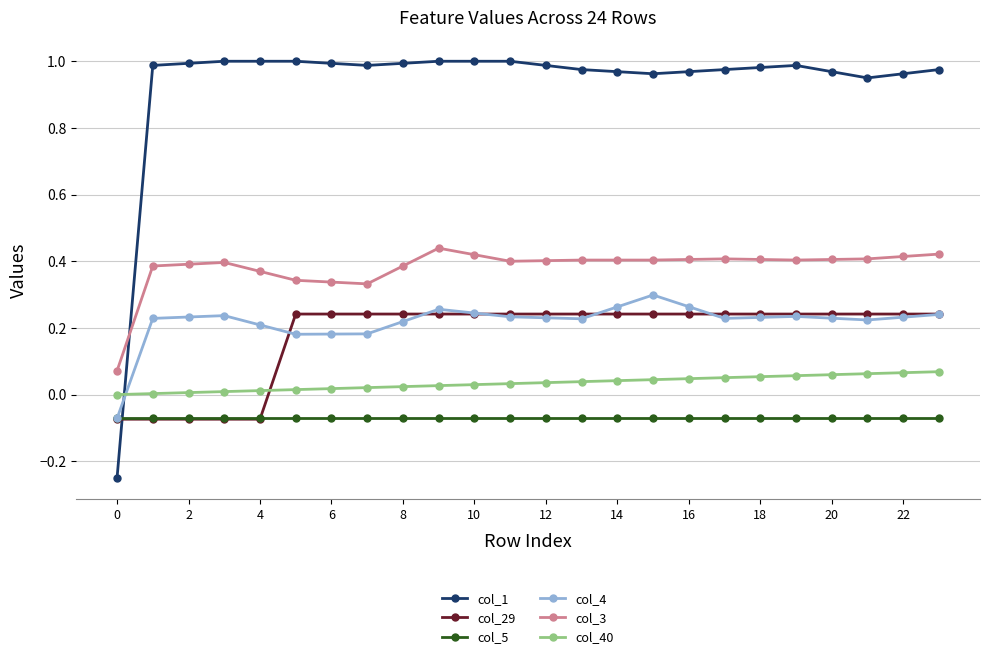

What is the sum of all col_4 values?

5.2